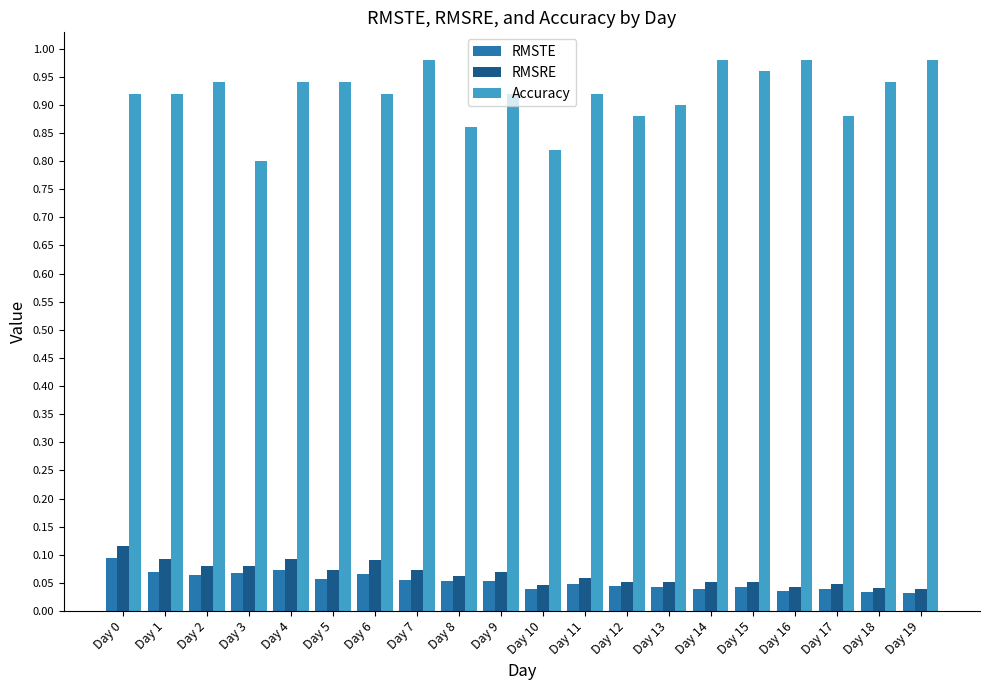

Is it true that RMSTE equals 0.1 at Day 3?

True